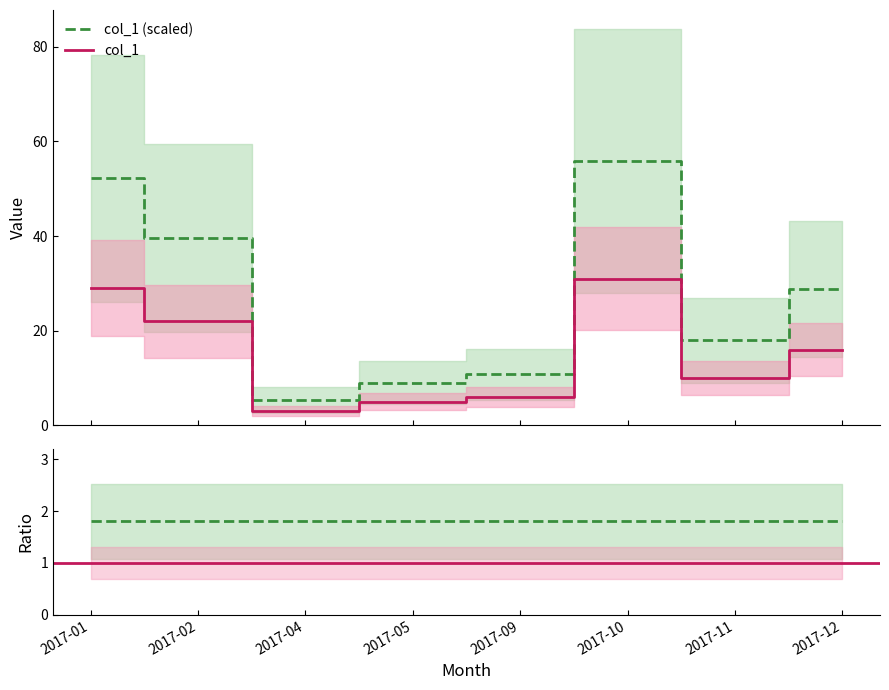

What is the value of the 5th point from the left?

10.8